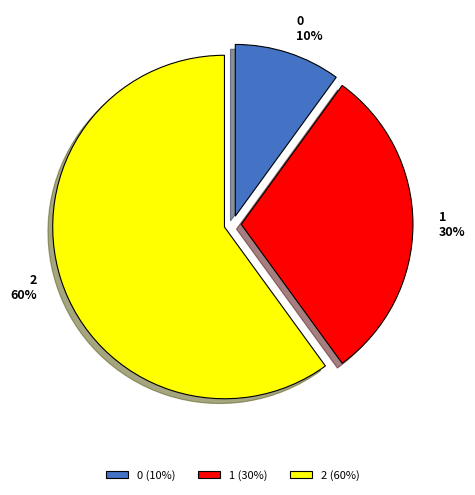

To the nearest percent, what is the difference between the largest and smallest slice percentages?

50%